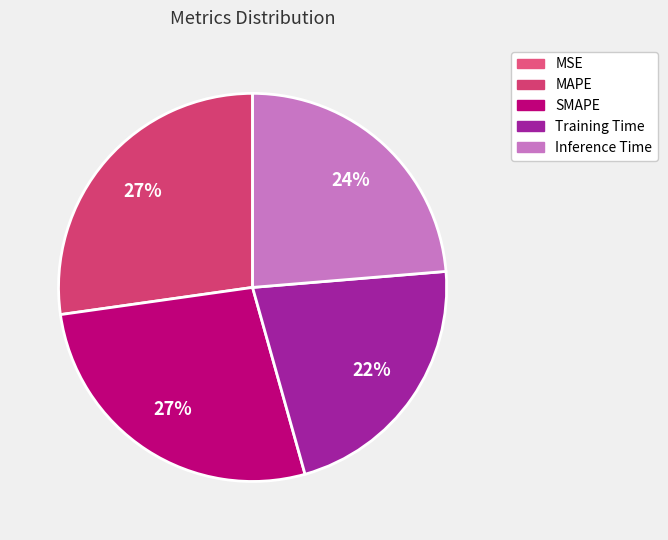

Does SMAPE account for over 50% of the chart?

No